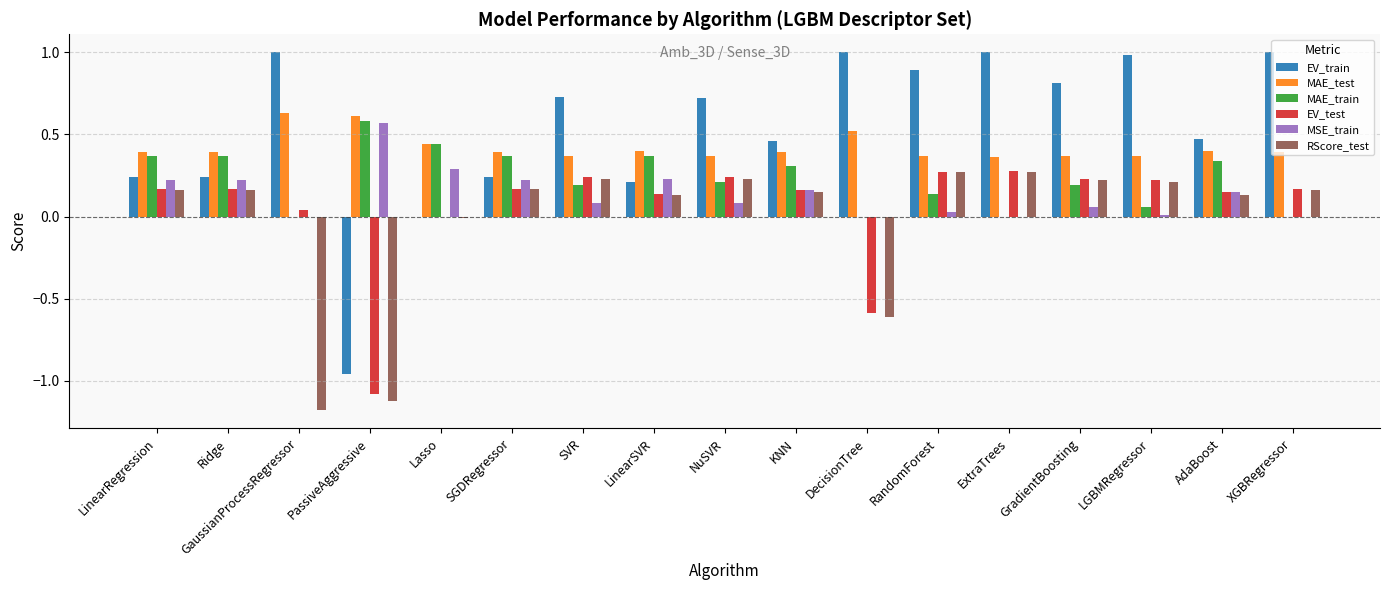

How many groups of bars are there?

17